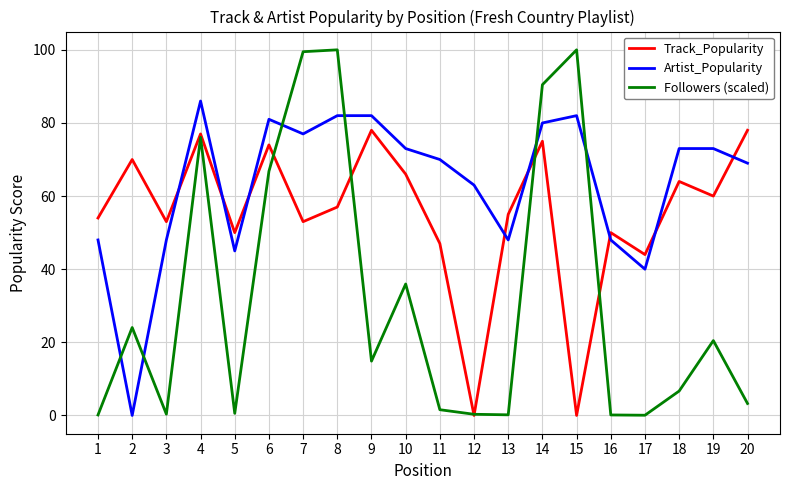

Between which two adjacent categories do Artist_Popularity and Track_Popularity first intersect?

3 and 4